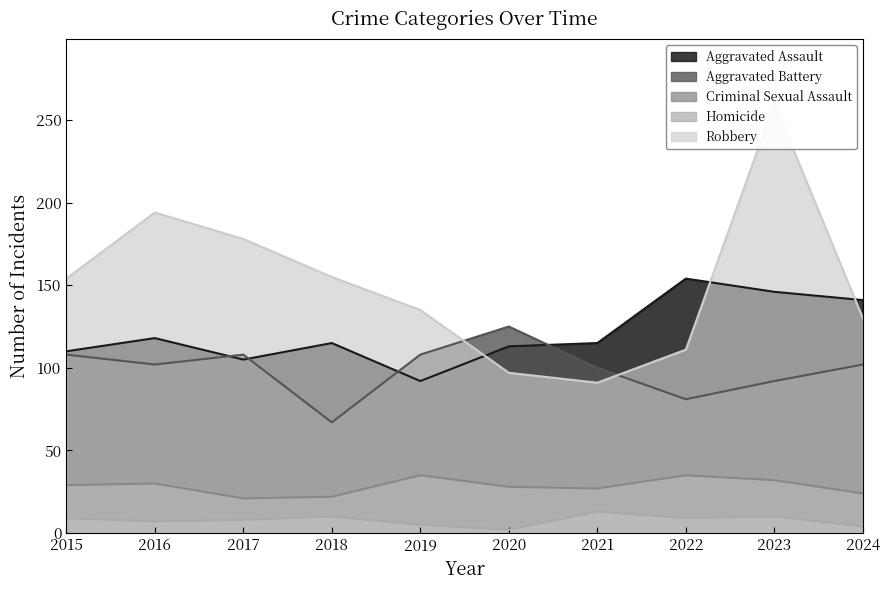

At which category does Robbery reach its first local peak?

2016